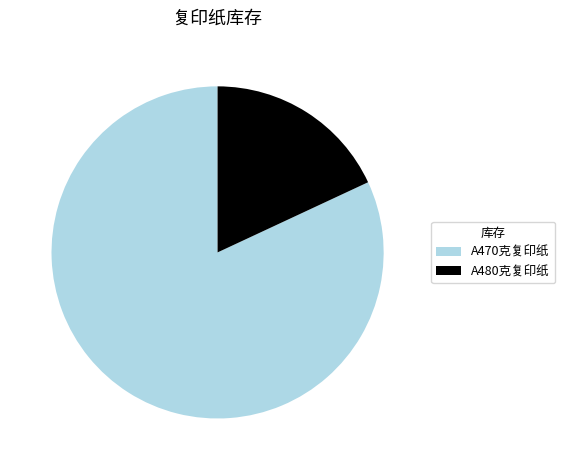

What is the smallest slice in the pie chart?

A480克复印纸